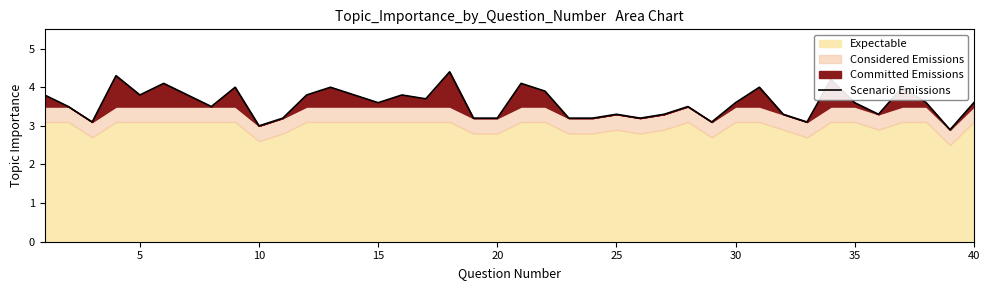

What is the minimum value for Scenario Emissions?

2.9